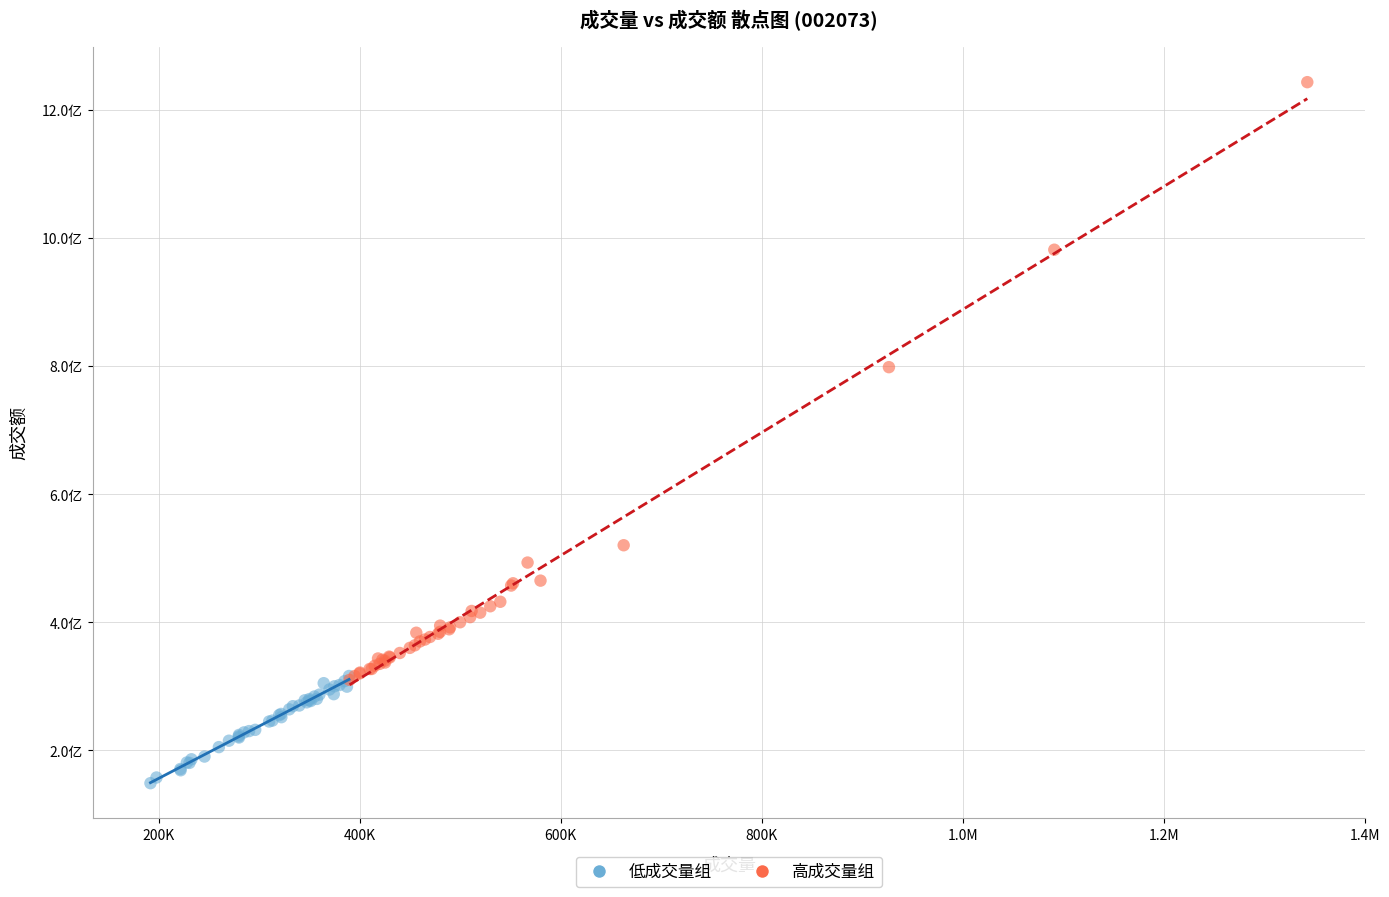

What are all the series names shown in the legend?

低成交量组, 高成交量组